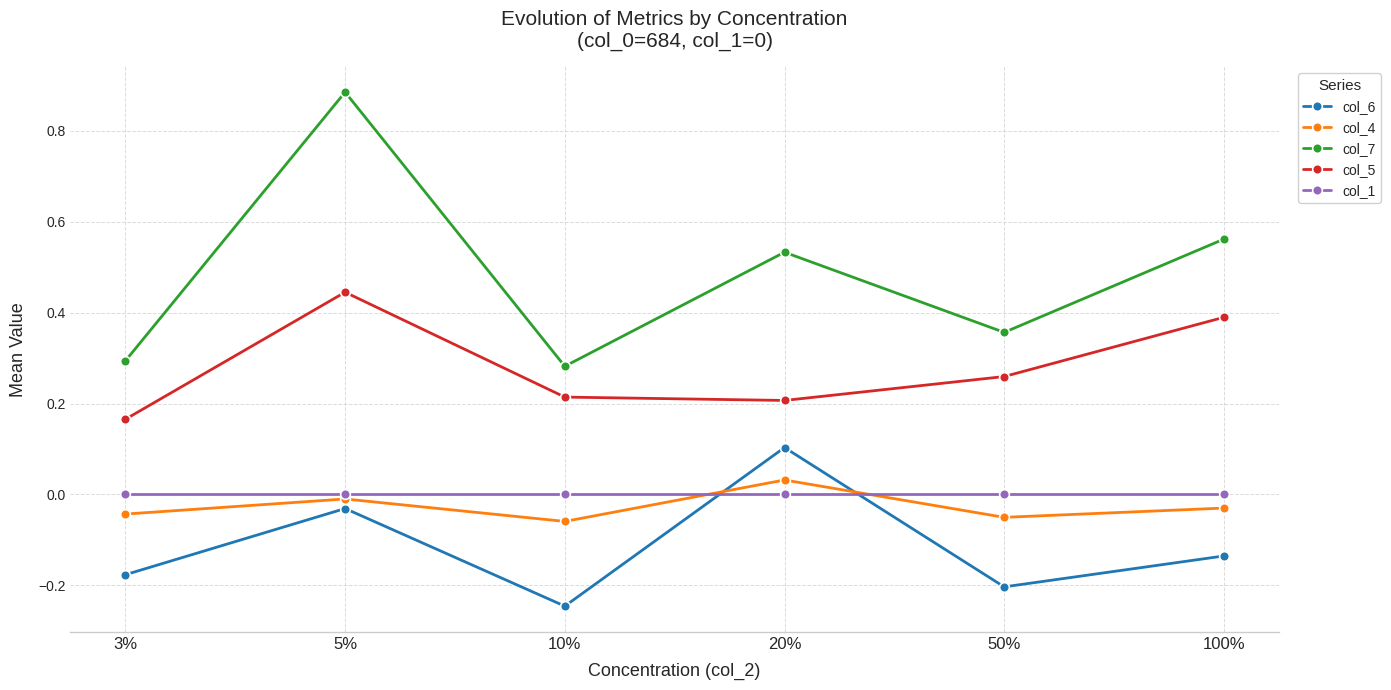

Does the chart display data point markers on the line(s)?

Yes